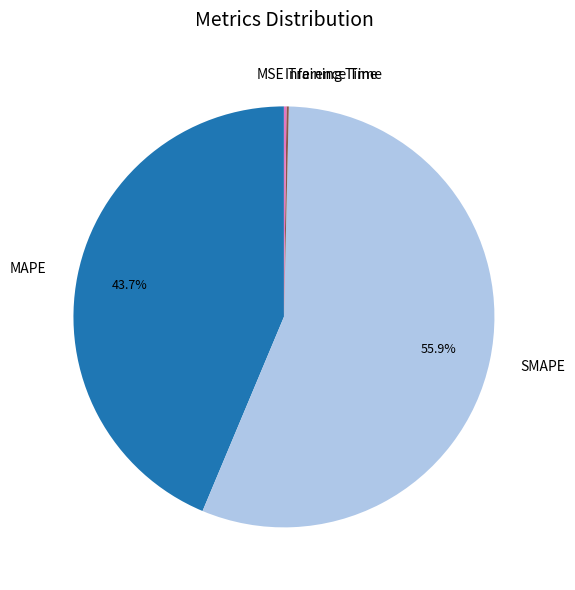

Which has a higher value, MAPE or SMAPE?

SMAPE